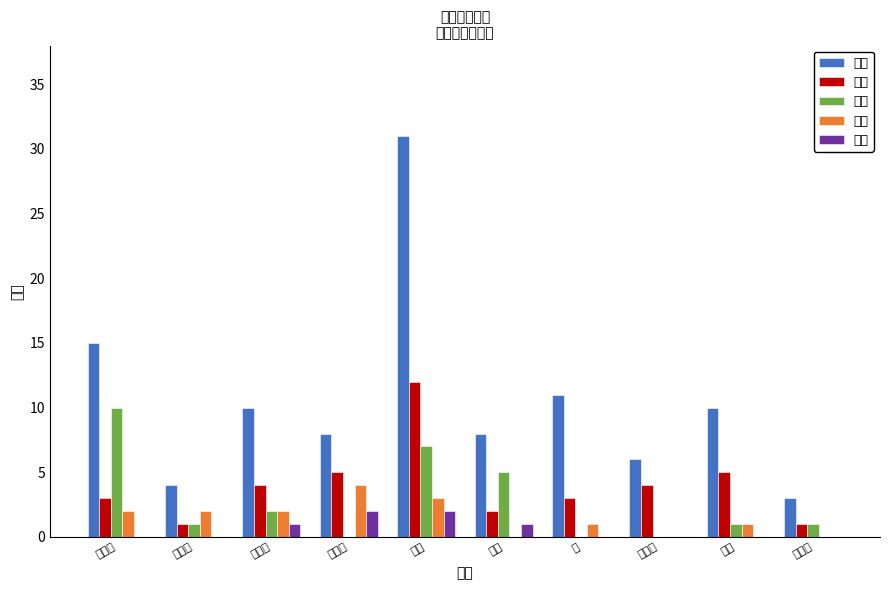

At which label does 得分 first exceed 10?

贝勒斯